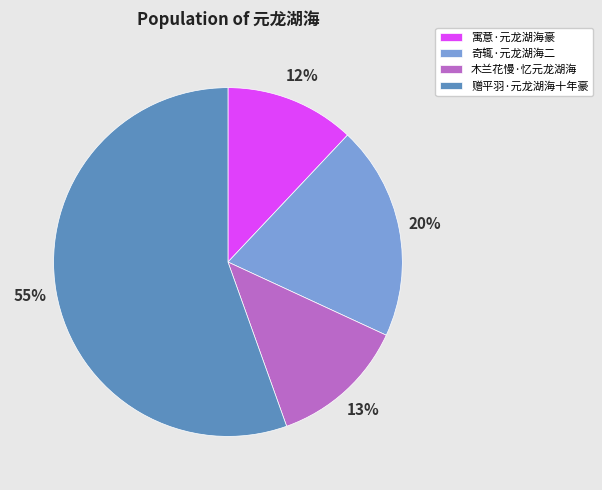

Is it true that 奇辄·元龙湖海二 is 26% of the pie?

False